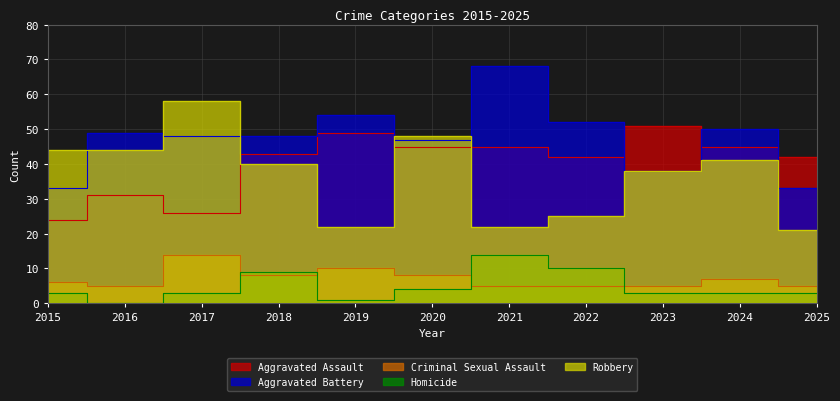

How many data points in Aggravated Assault are less than 43?

5